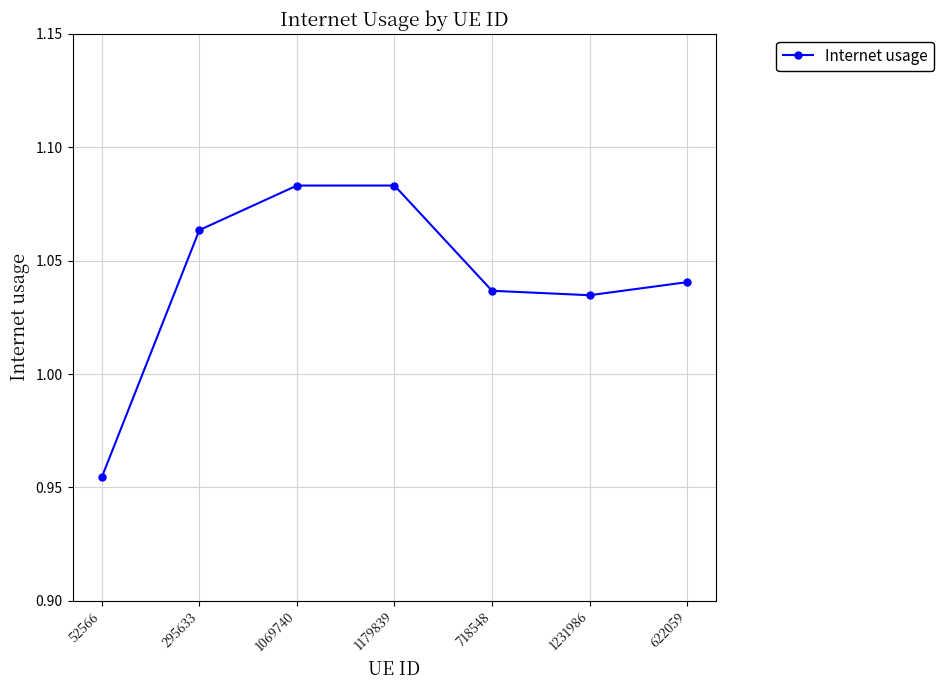

Is it true that the value at 622059 is 1.7?

False